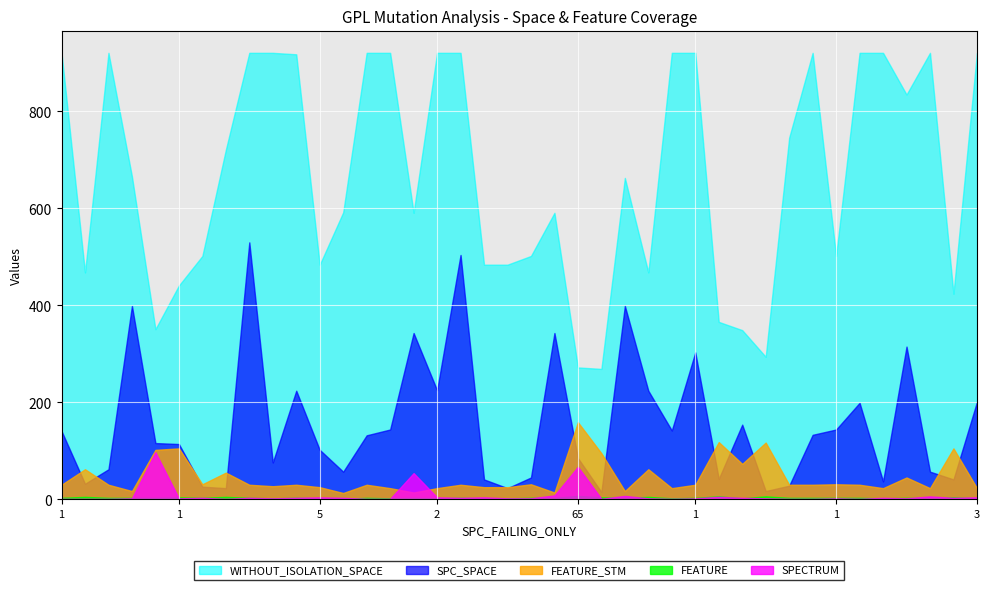

What is the smallest value displayed?

1